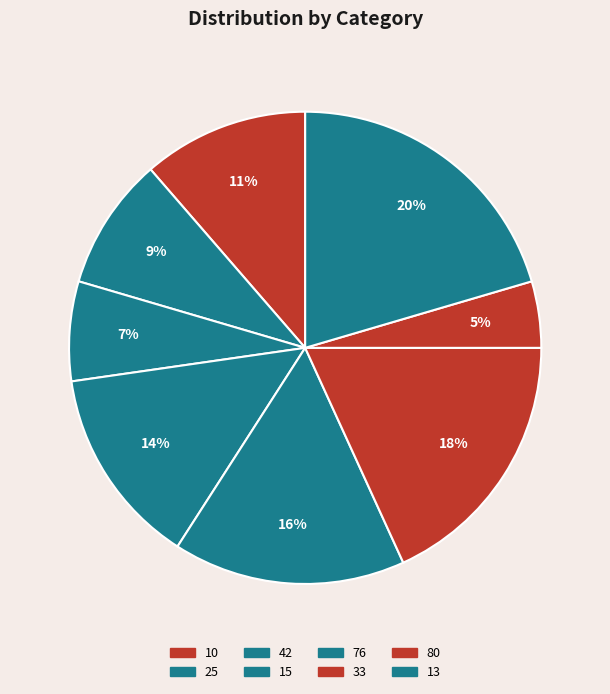

How many slices are in this pie chart?

8